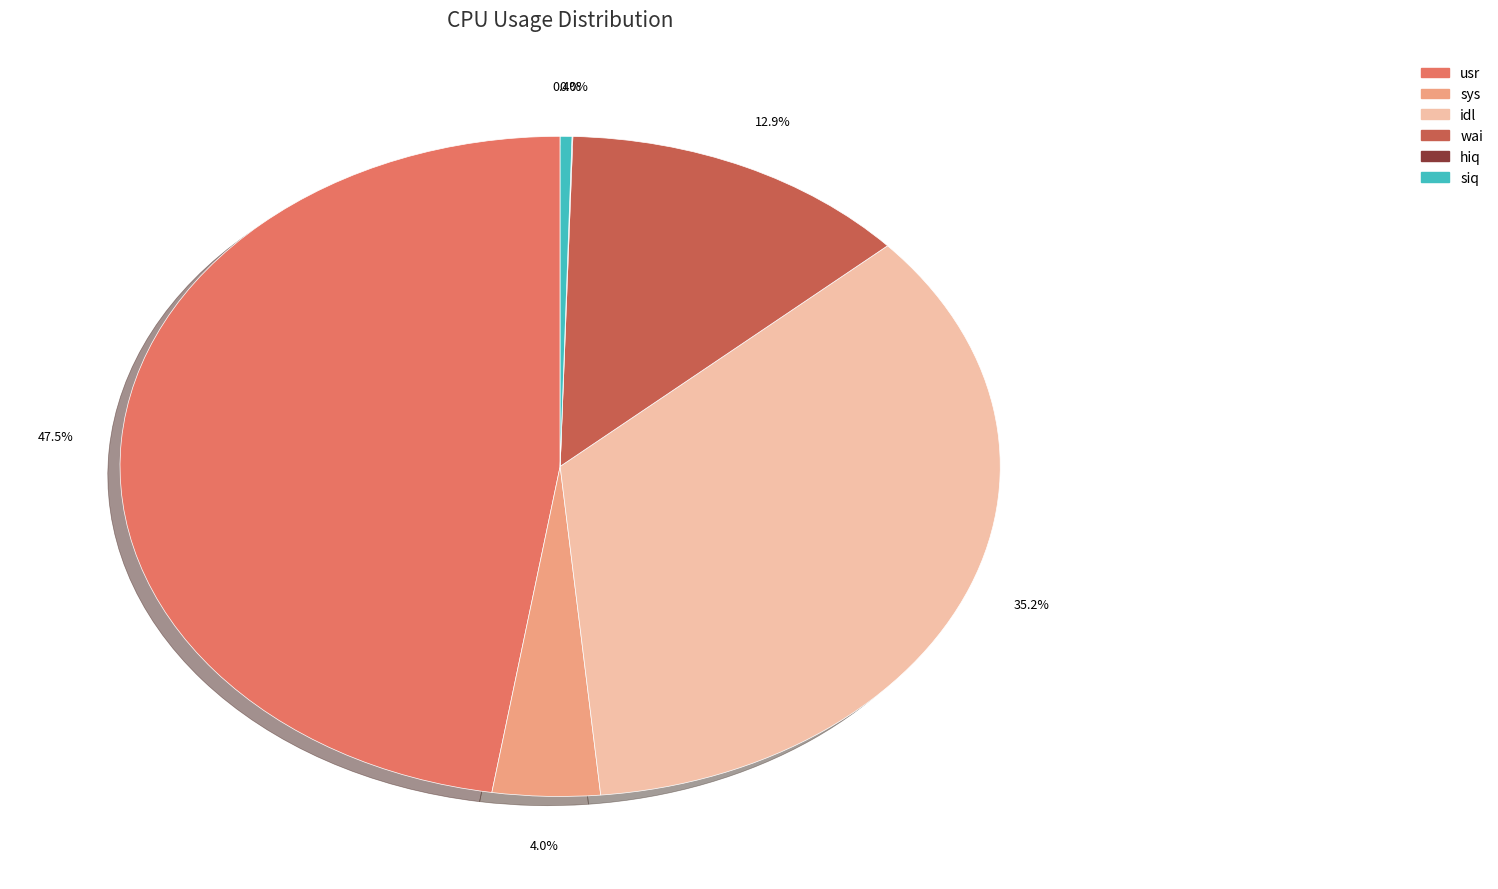

To the nearest percent, what percentage of the pie is idl?

35%